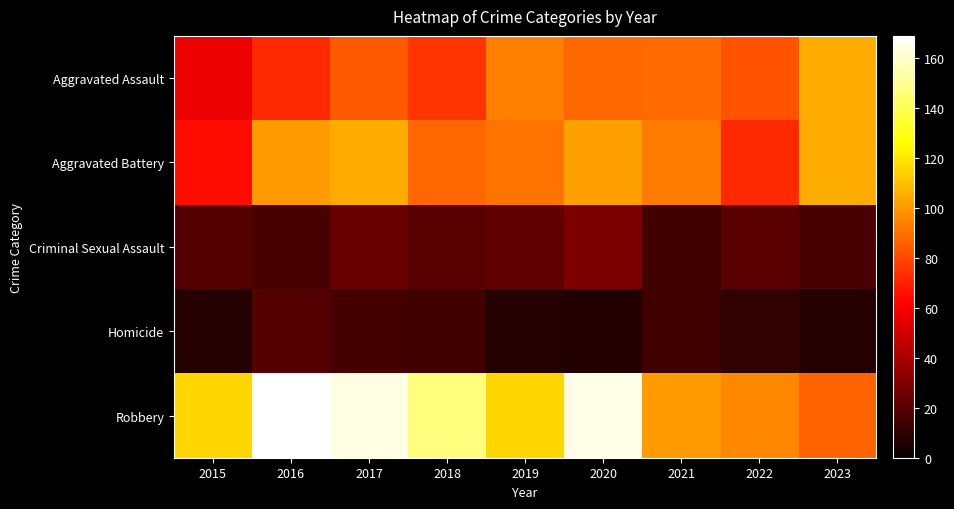

Which series changed the most between 2019 and 2020?

Robbery